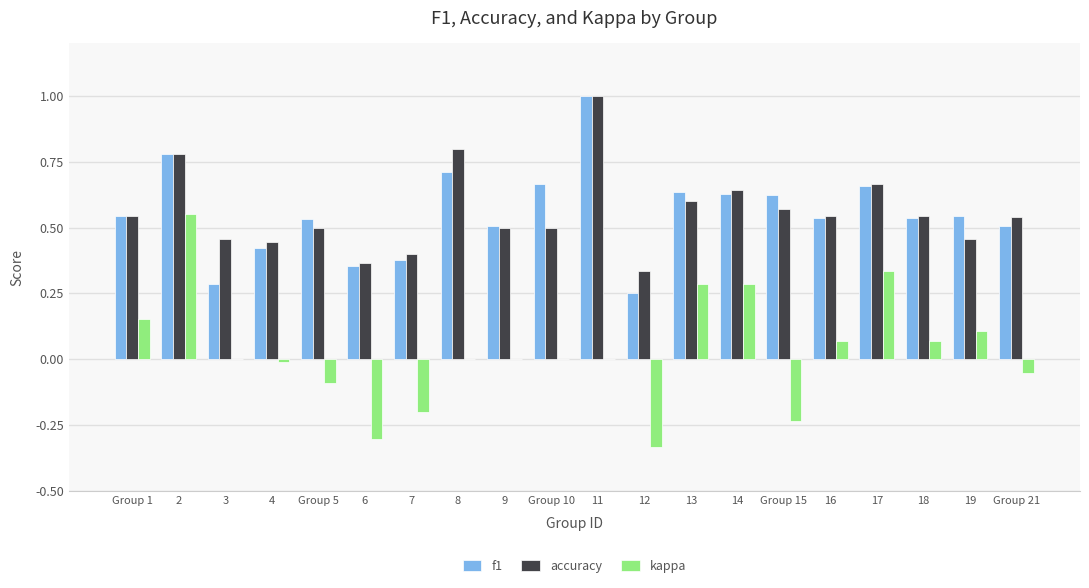

What is the sum of all accuracy values?

11.2